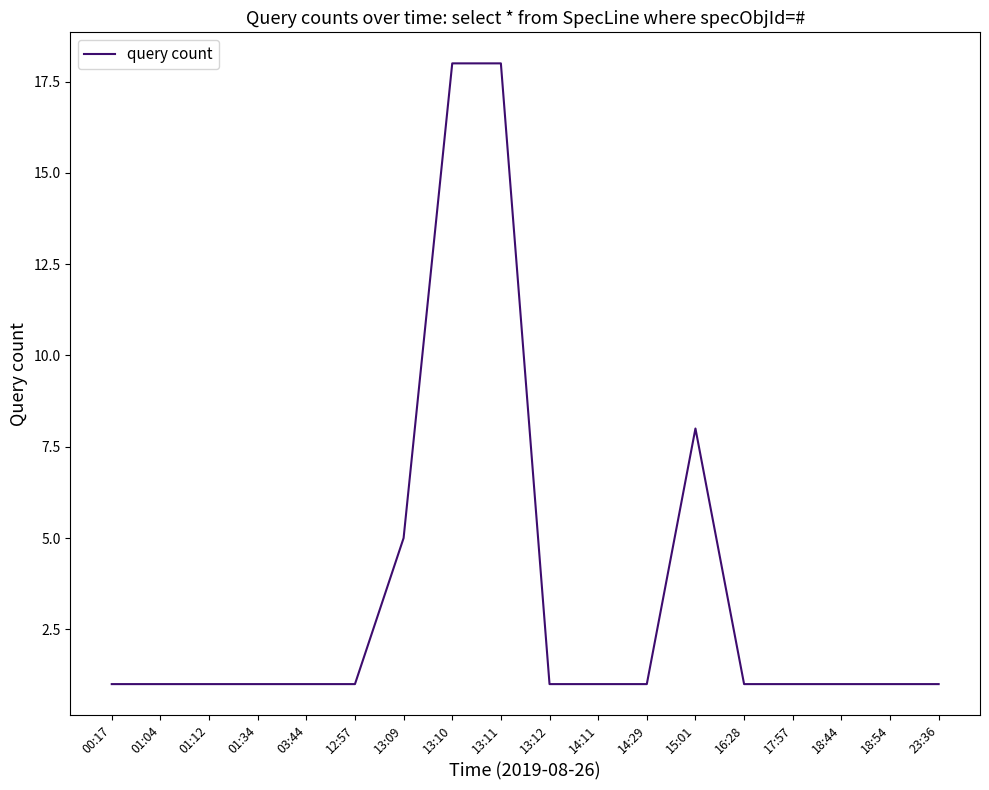

Approximately how many times larger is the value at 18:44 compared to 13:12?

1.0